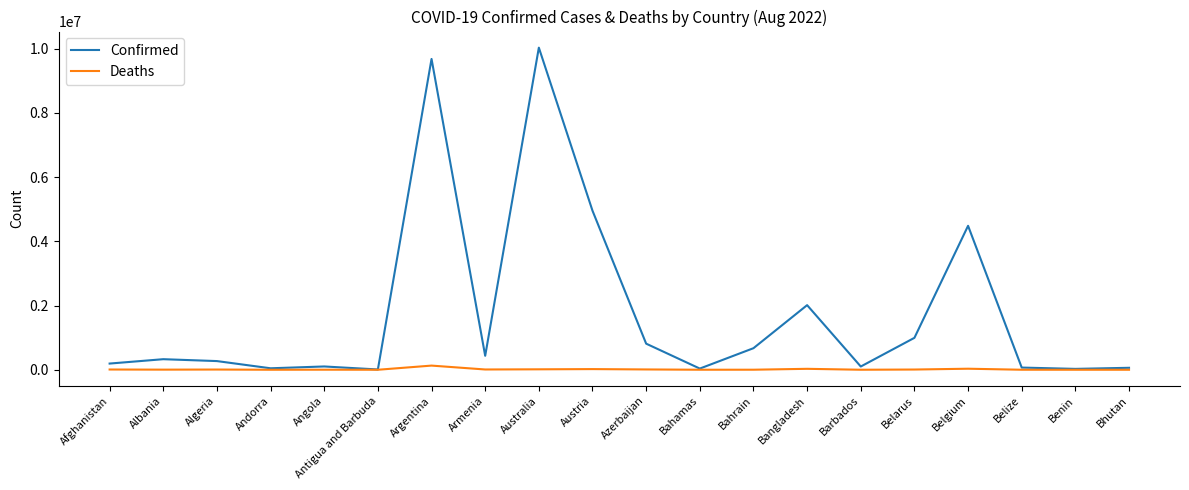

At how many categories does at least one series exceed 2611703?

4